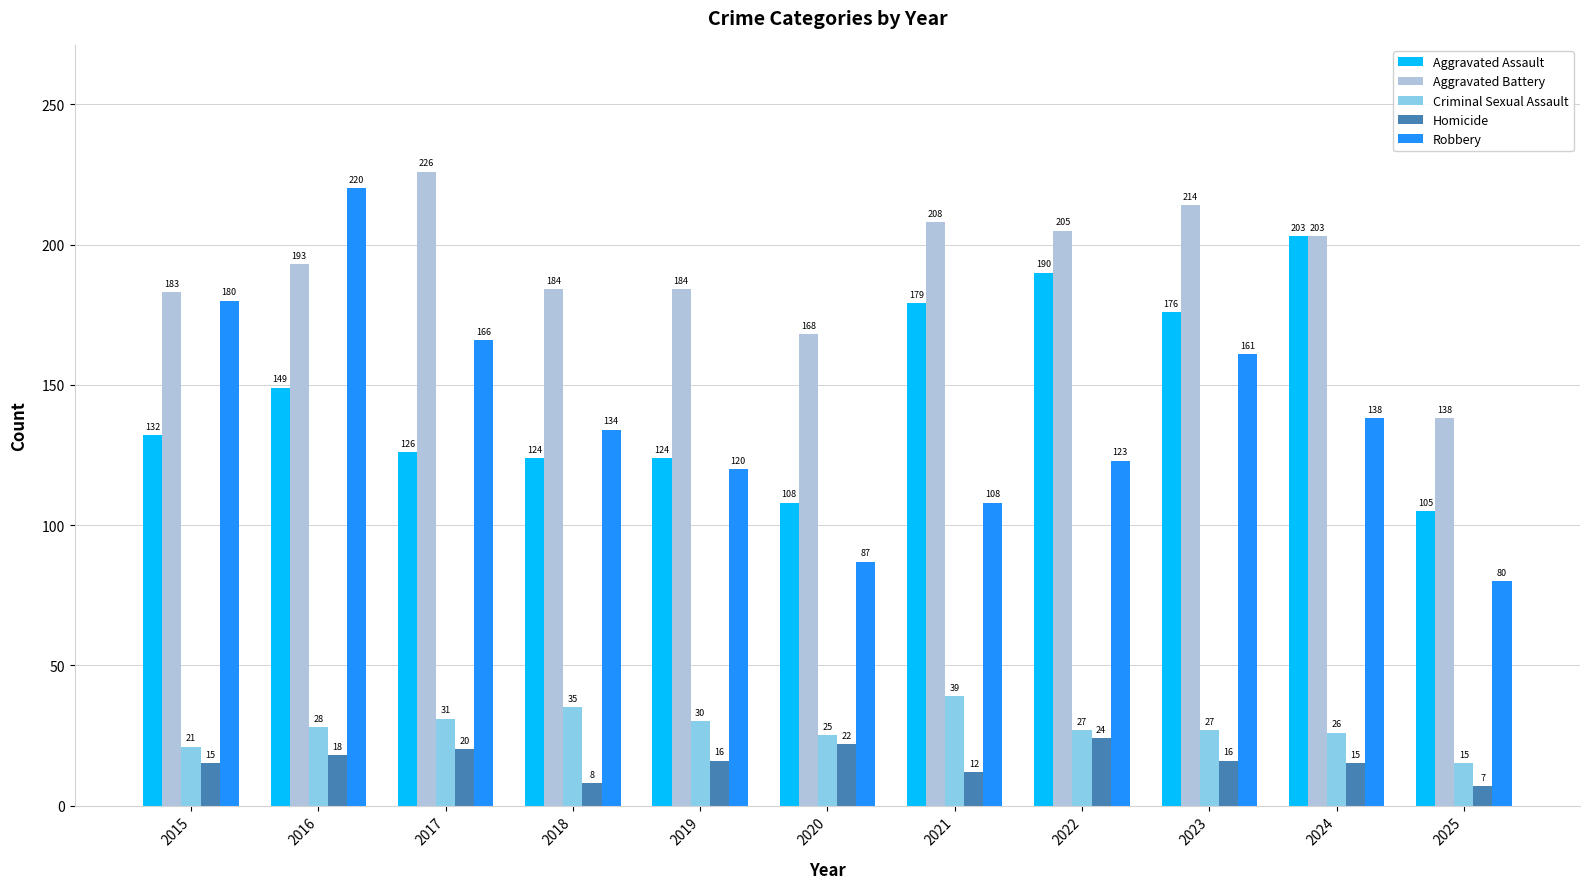

Read the Aggravated Battery value at 2017, to the nearest 10.

230